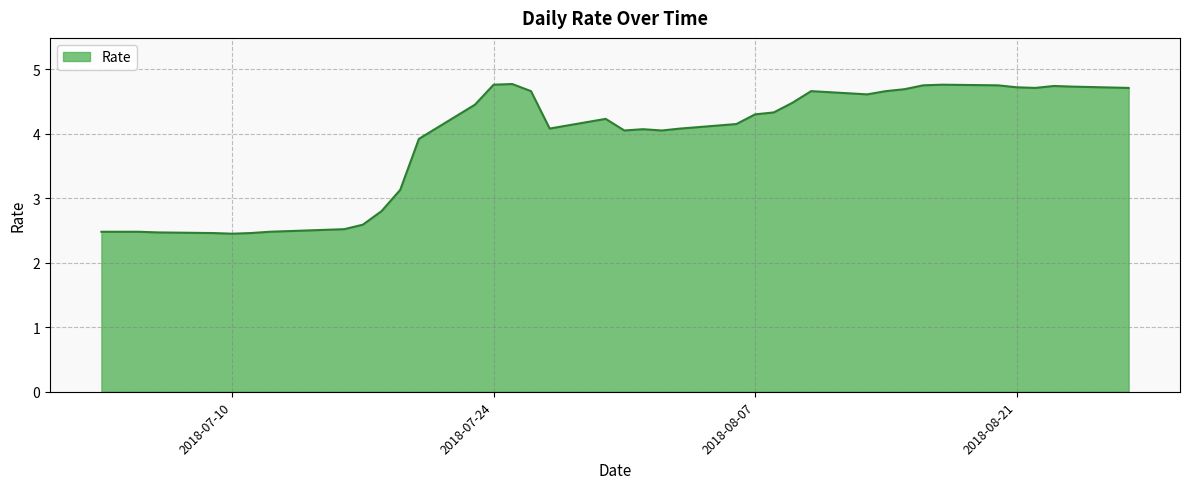

Does the chart display data point markers on the line(s)?

No